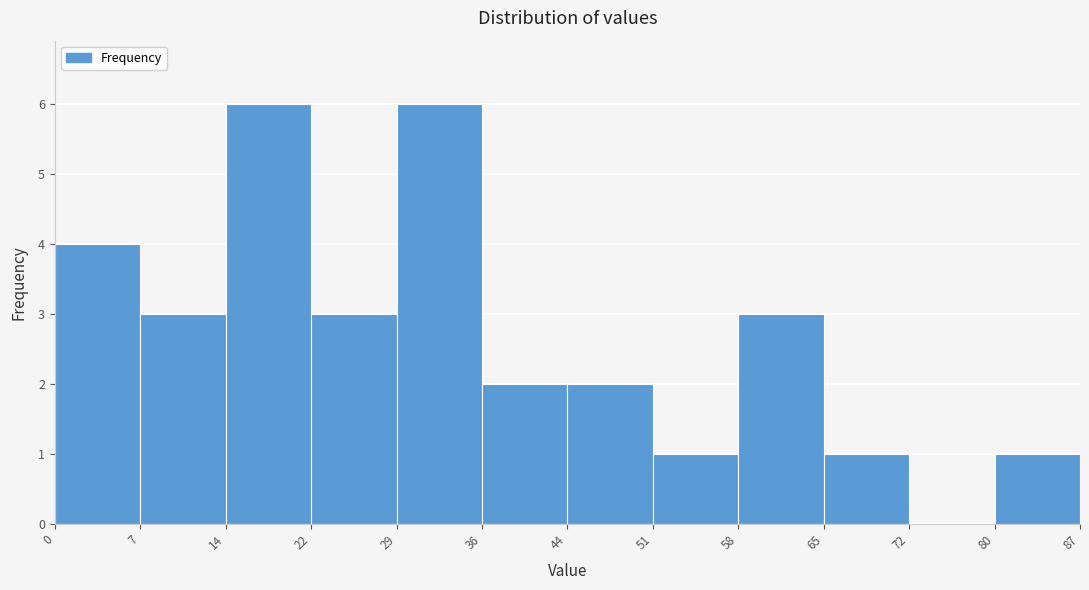

Reading left to right, transcribe this chart: for each bar, give the range it covers on the x-axis and its height. The values are not printed on the chart, so give them approximately, as read against the axis.

0 to 7: 4
7 to 14: 3
14 to 22: 6
22 to 29: 3
29 to 36: 6
36 to 44: 2
44 to 51: 2
51 to 58: 1
58 to 65: 3
65 to 72: 1
72 to 80: 0
80 to 87: 1